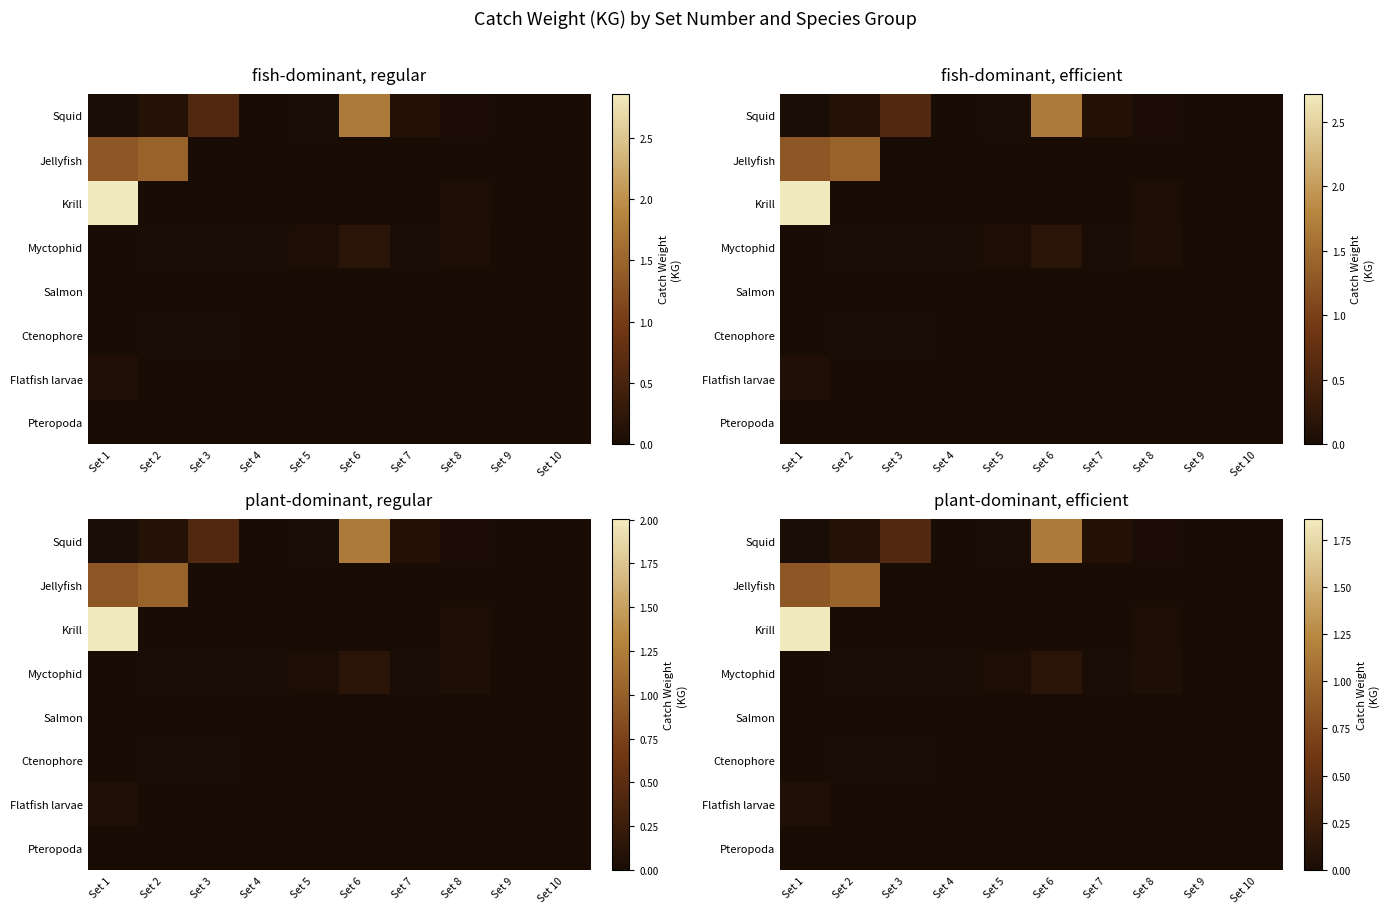

The Jellyfish series shows 0.0 at Set 10. True or false?

True